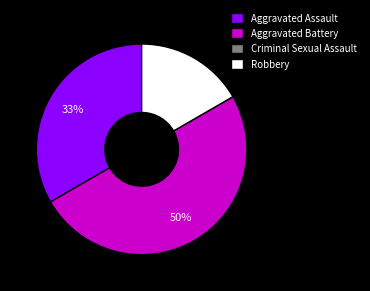

Does Aggravated Assault represent more than half of the total?

No